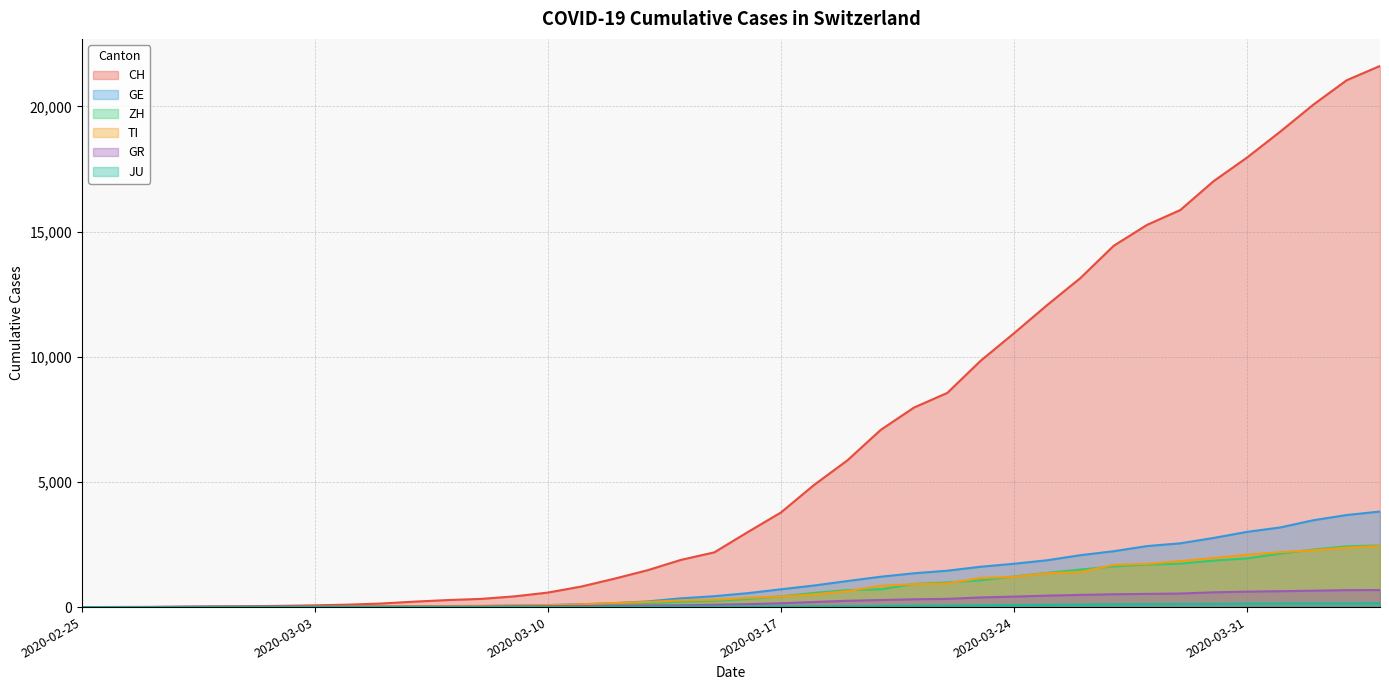

Reading left to right, transcribe all the data shown in this chart.

CH: 0	4	8	20	30	36	50	70	98	143	219	281	328	429	580	820	1135	1475	1887	2187	2993	3778	4883	5864	7080	7972	8556	9839	10935	12066	13146	14434	15268	15861	17014	17953	18990	20074	21047	21617
GE: 0	1	1	5	9	10	11	14	16	20	30	43	45	60	80	114	155	227	351	435	556	710	863	1041	1213	1351	1454	1612	1730	1871	2074	2232	2437	2548	2762	3004	3181	3470	3679	3817
ZH: 0	0	2	2	6	7	10	13	15	23	29	34	40	49	62	101	140	163	218	250	326	429	568	679	711	925	984	1073	1221	1368	1500	1627	1701	1733	1859	1947	2136	2300	2428	2461
TI: 0	1	1	1	2	2	4	8	13	25	28	41	49	61	75	108	163	206	265	293	368	426	511	638	849	916	945	1162	1209	1354	1401	1688	1727	1837	1962	2091	2195	2271	2377	2442
GR: 0	2	2	6	6	6	9	10	13	15	16	18	19	28	32	44	53	65	73	93	118	152	204	252	283	311	327	386	419	458	487	513	527	542	591	617	635	655	678	680
JU: 0	0	1	1	1	1	1	2	2	4	4	5	5	7	7	7	12	17	18	19	25	29	32	36	44	54	61	69	82	92	100	114	119	127	128	140	145	149	149	154